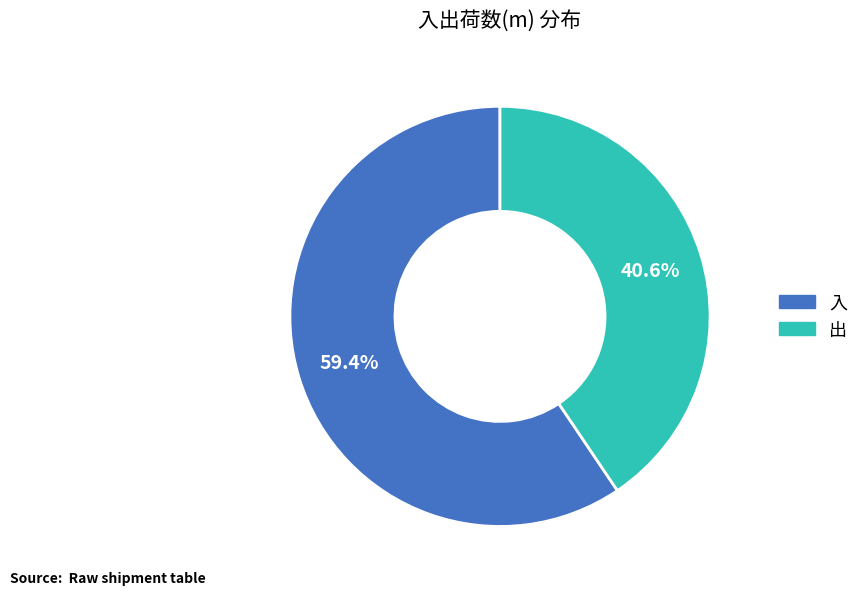

What portion of the pie excludes 出?

59.4%